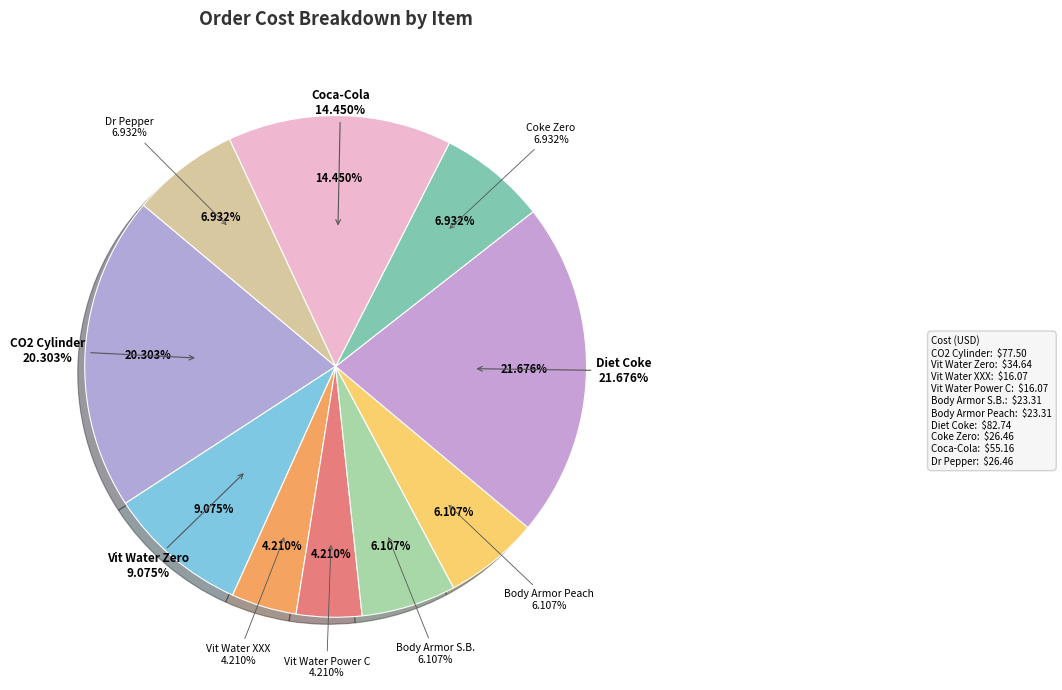

Count the number of slices in the pie.

10